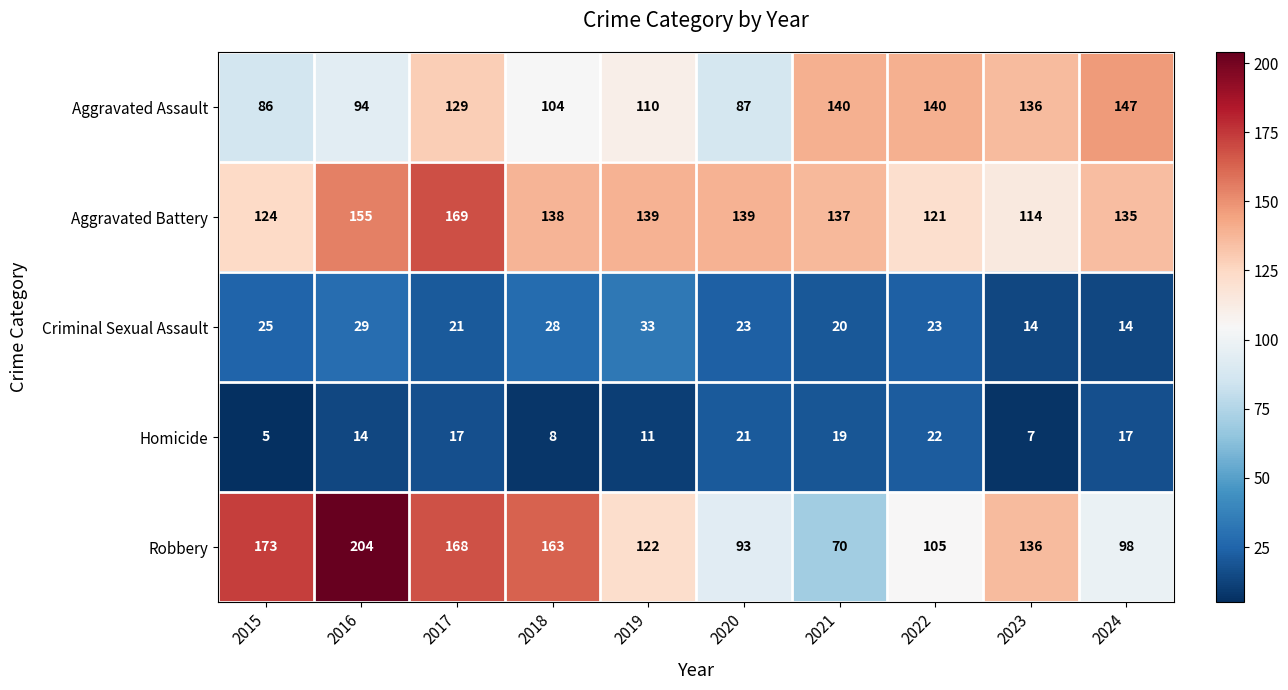

The Aggravated Battery series shows 155 at 2016. True or false?

True